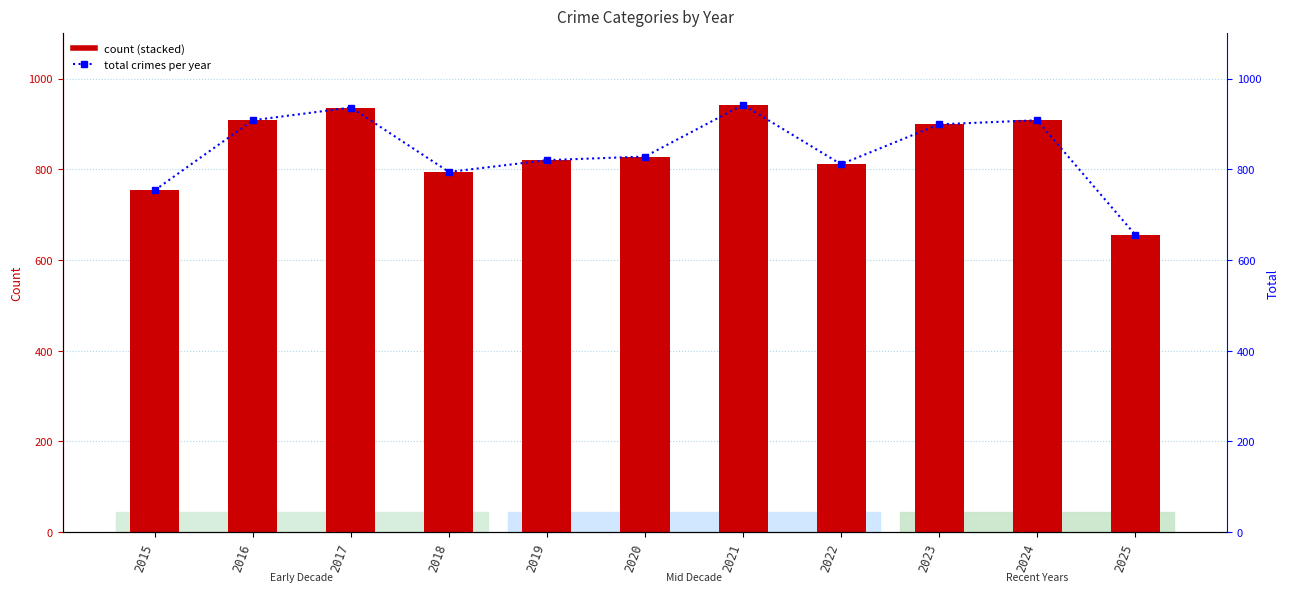

What is the sum of the Criminal Sexual Assault values at 2020 and 2021?

69